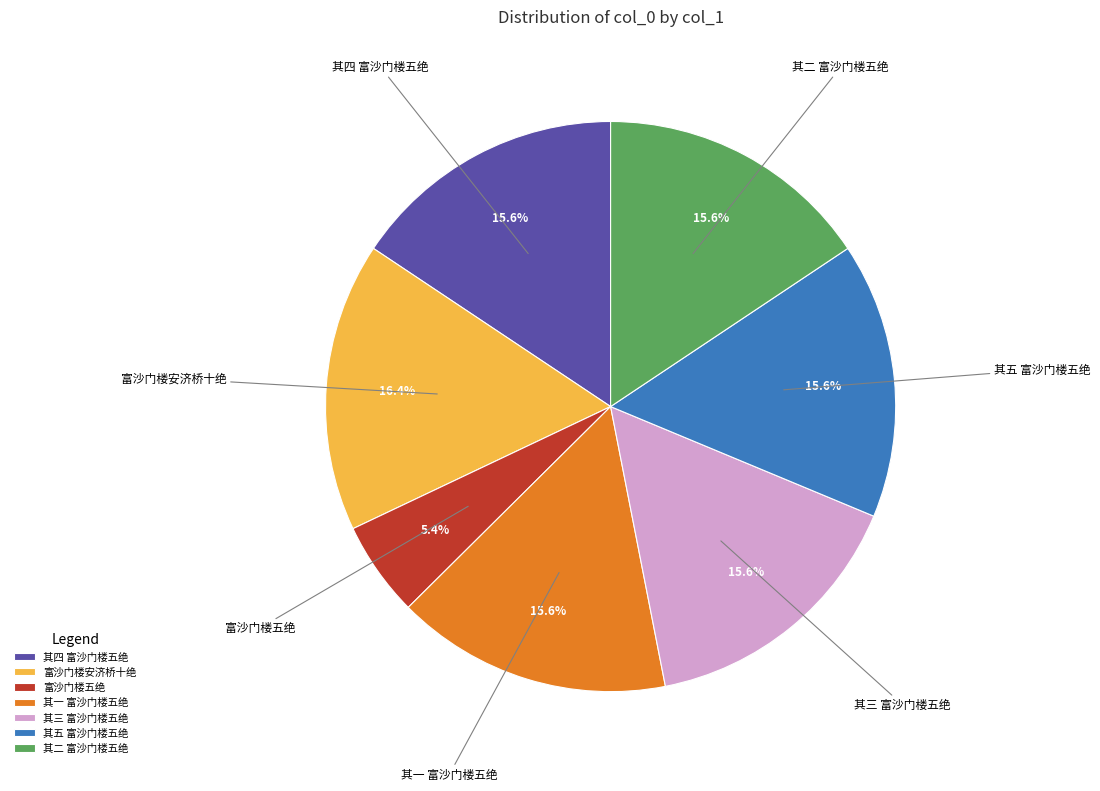

To the nearest percent, what is the difference between the largest and smallest slice percentages?

11%